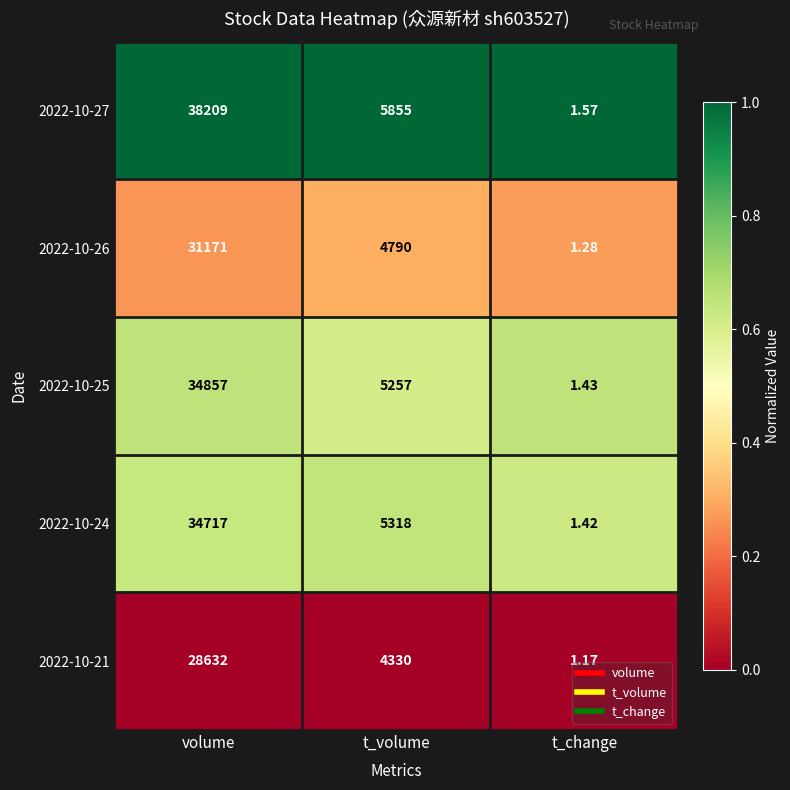

Which category has the highest value in the 2022-10-21 series?

volume